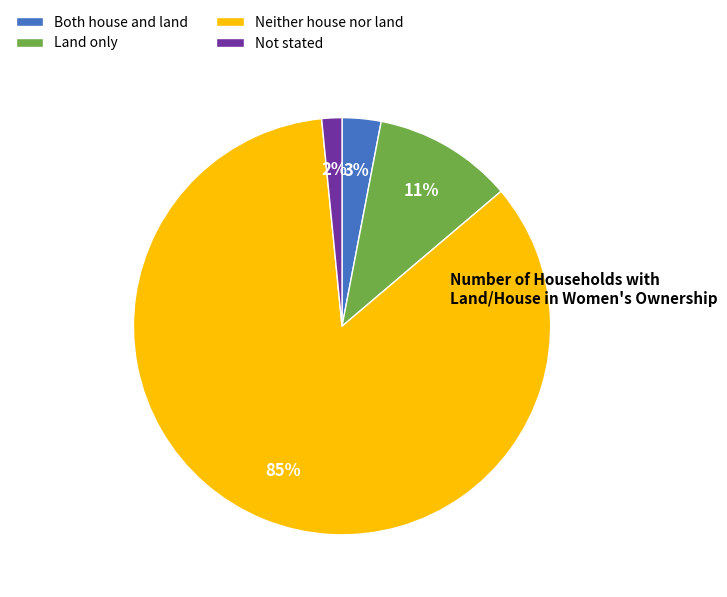

Between Land only and Not stated, which is larger?

Land only